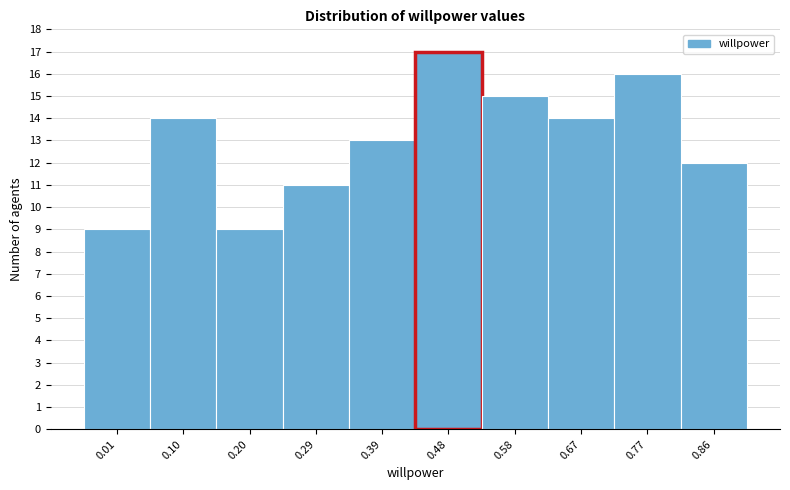

Reading left to right, transcribe all the data shown in this chart.

9	14	9	11	13	17	15	14	16	12